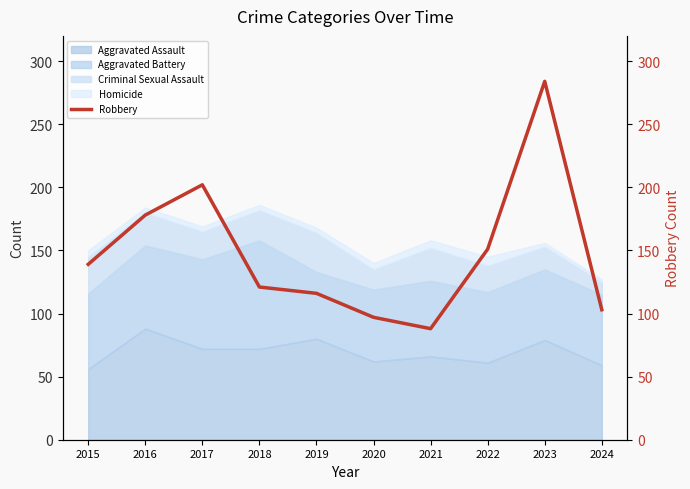

True or false: the data shows 151 at 2022.

True